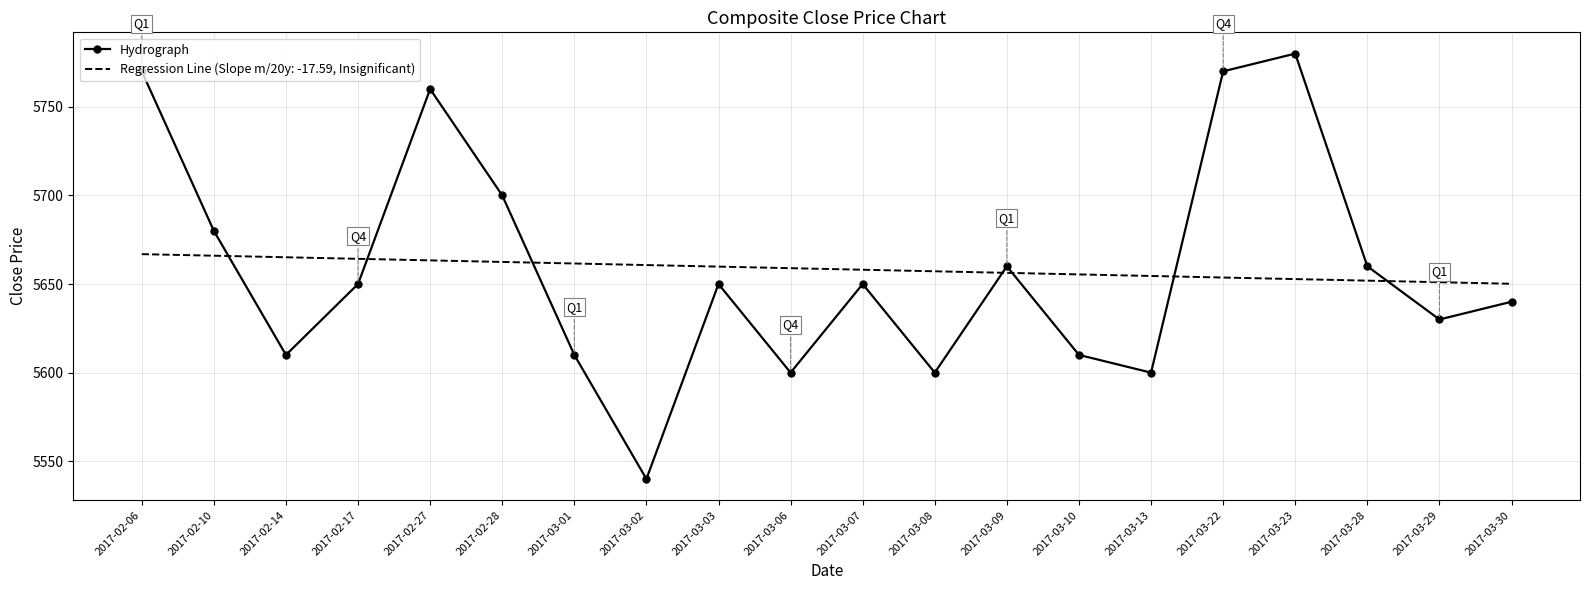

The value of Hydrograph at 2017-03-23 is 5780.0. True or false?

True